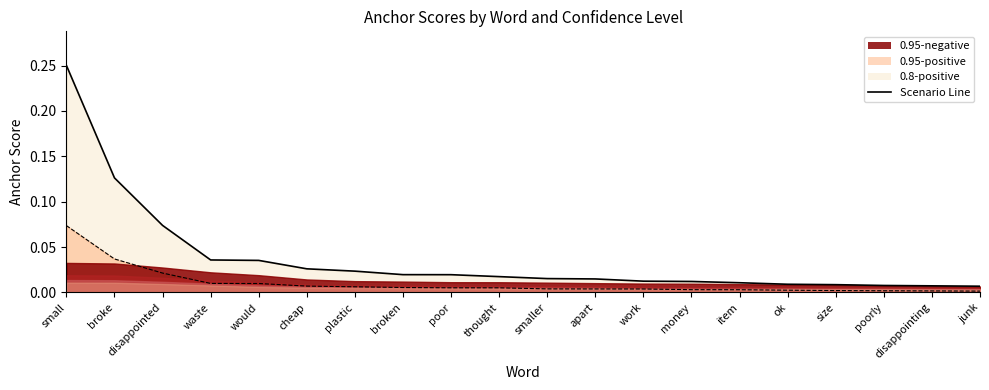

What is the label of the 16th point from the left?

ok